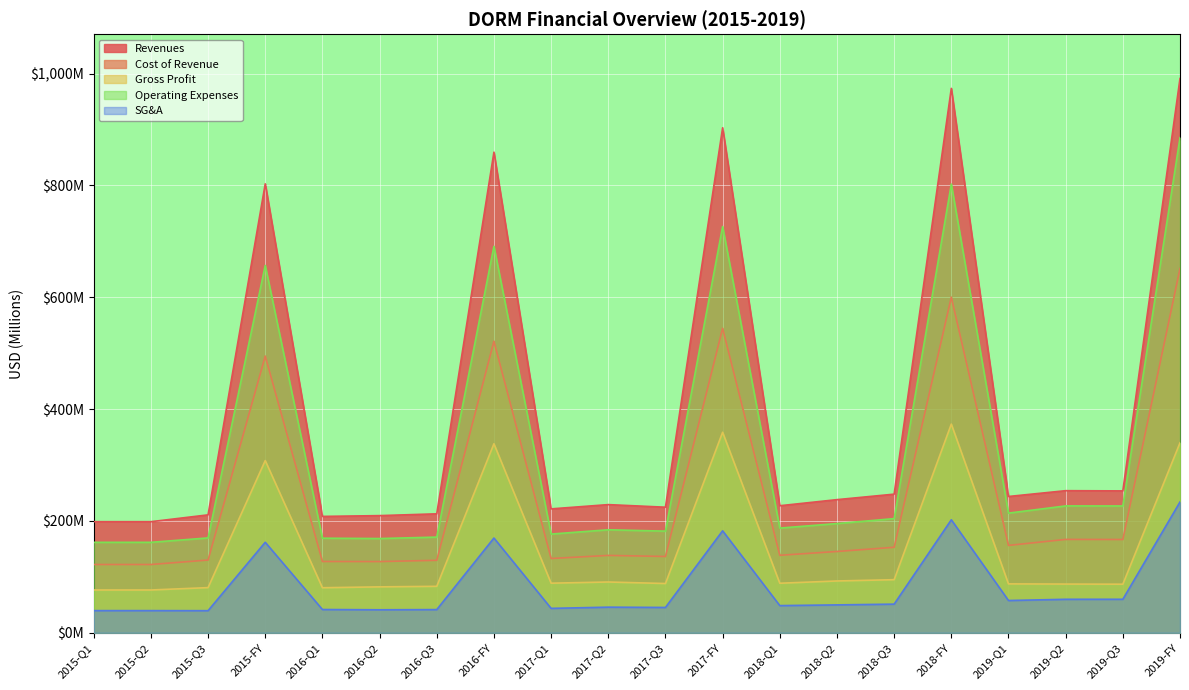

List the series in order of their overall mean, highest first.

Revenues, Operating Expenses, Cost of Revenue, Gross Profit, SG&A